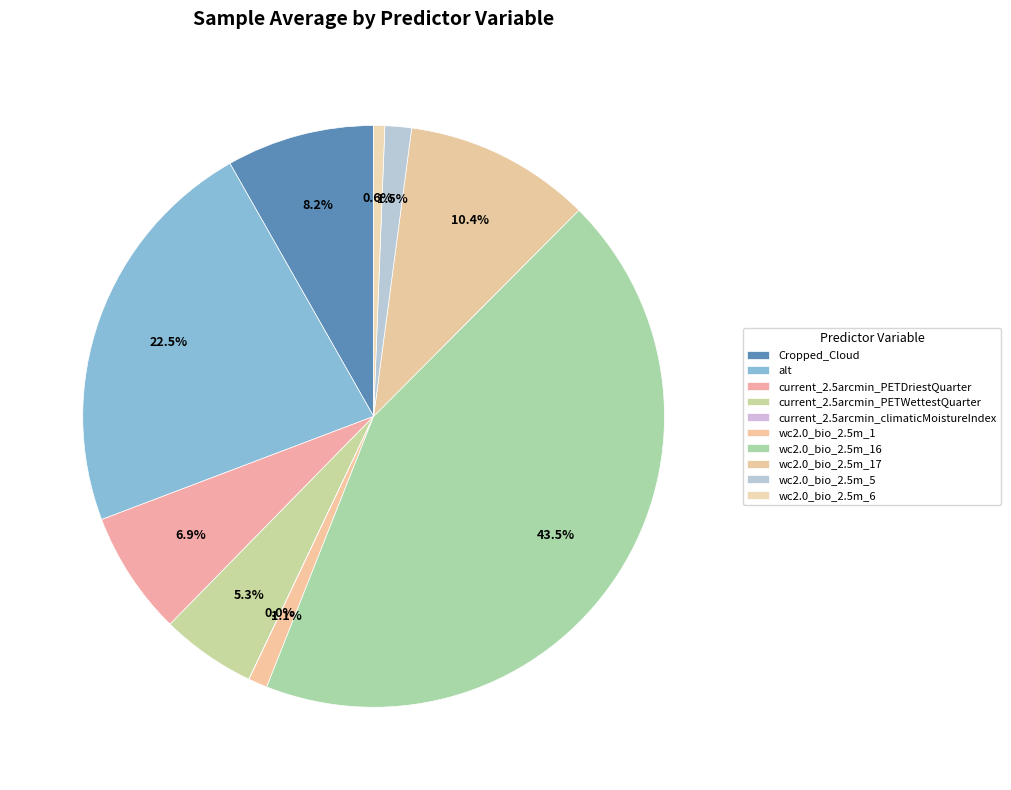

What is the largest slice in the pie chart?

wc2.0_bio_2.5m_16